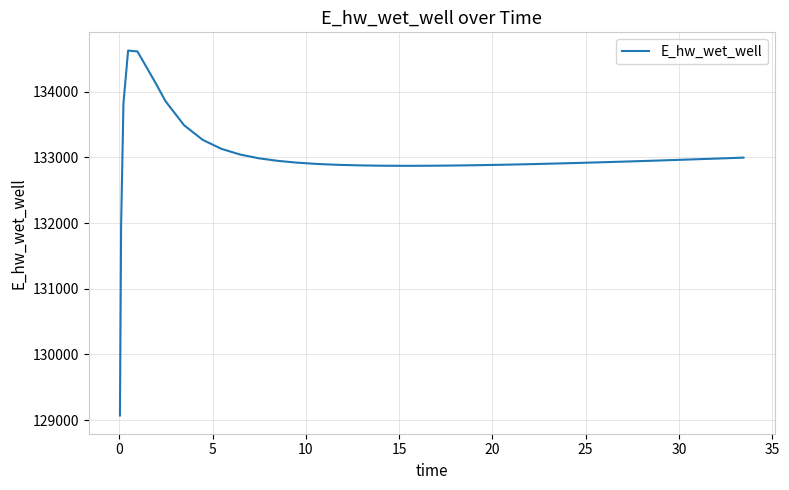

What is the maximum value shown in the chart?

134628.0